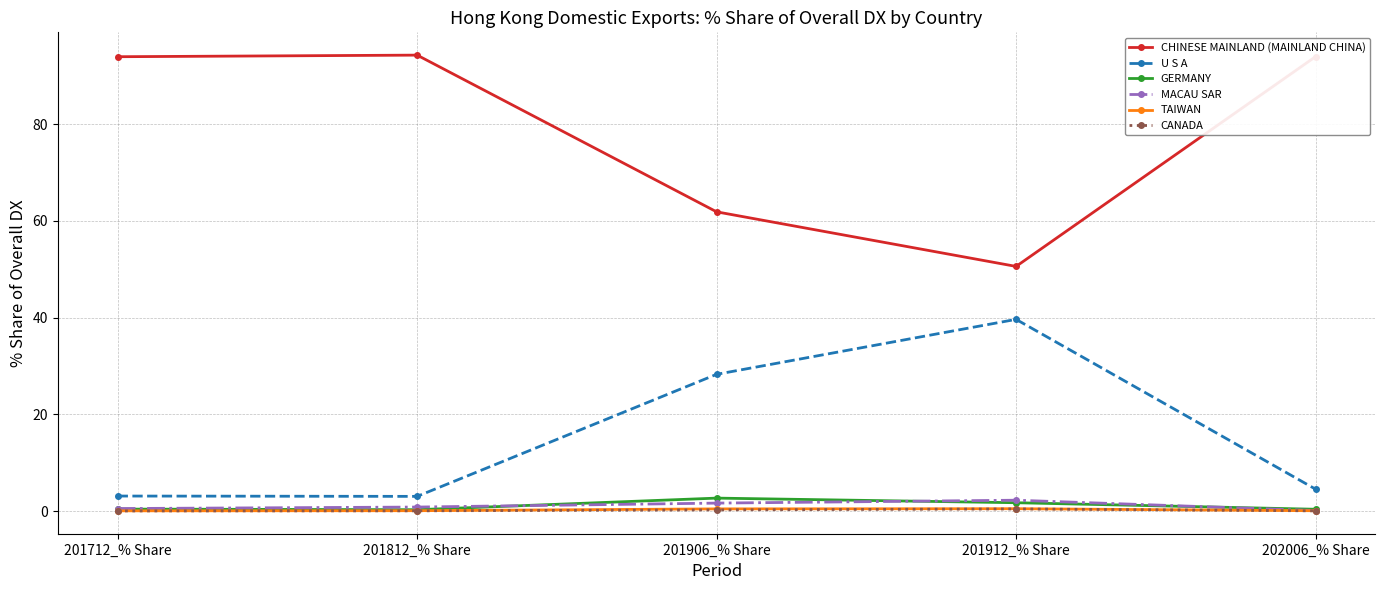

What is the sum of the U S A values at 201906_% Share and 202006_% Share?

32.9